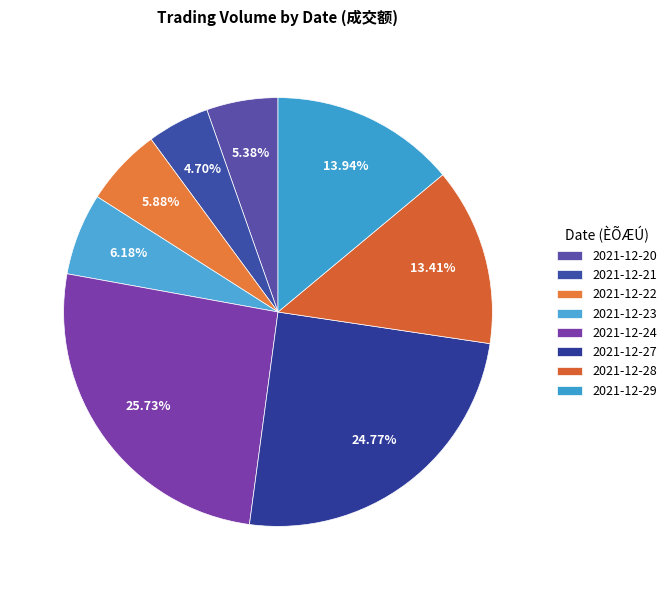

How many segments does this pie chart have?

8